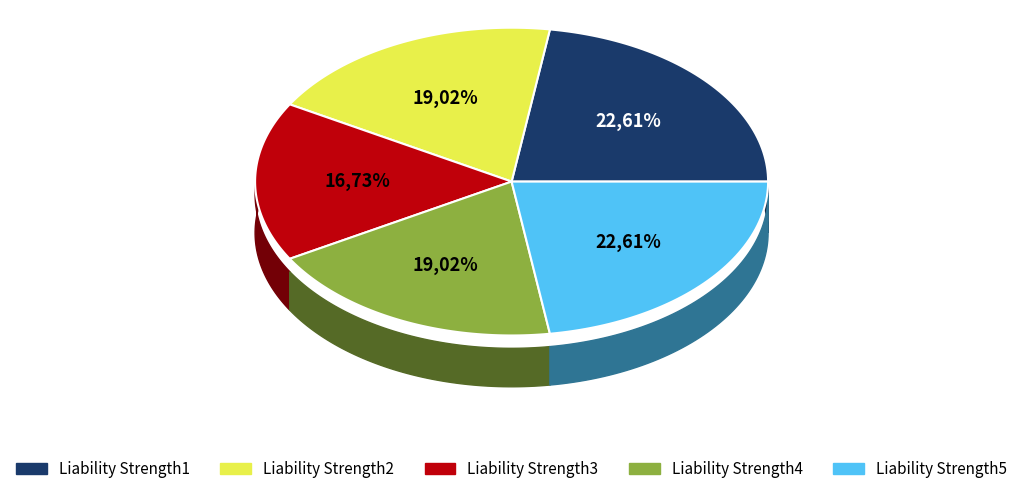

What percentage is the Liability Strength5 slice, to the nearest percent?

23%